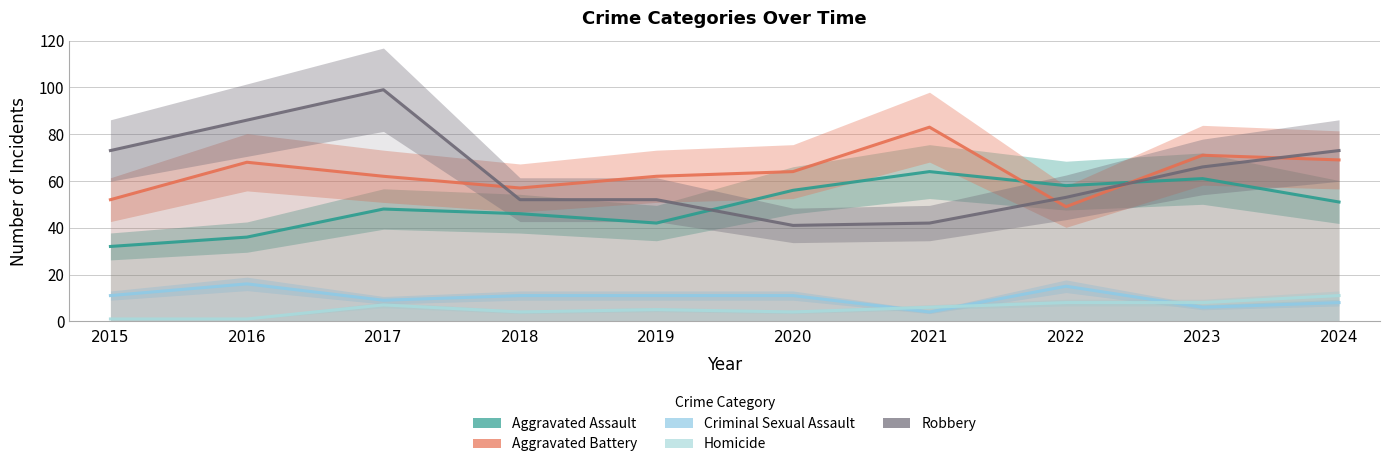

How many Homicide values are between 4 and 8?

7